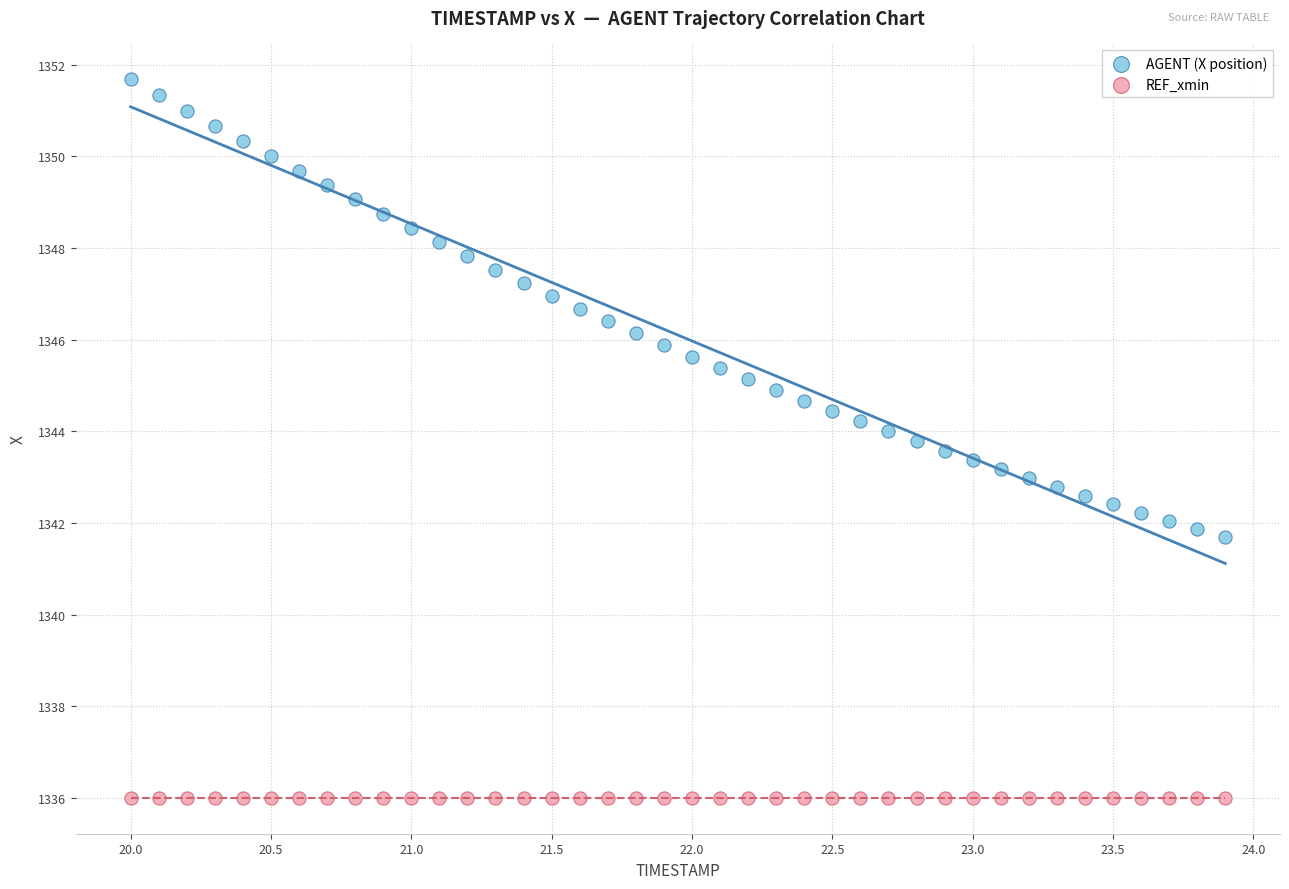

Which series contains the highest Y value?

AGENT (X position)